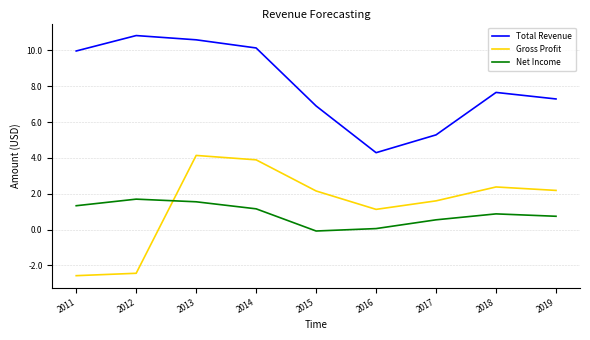

What is the average value of the Net Income series?

875500